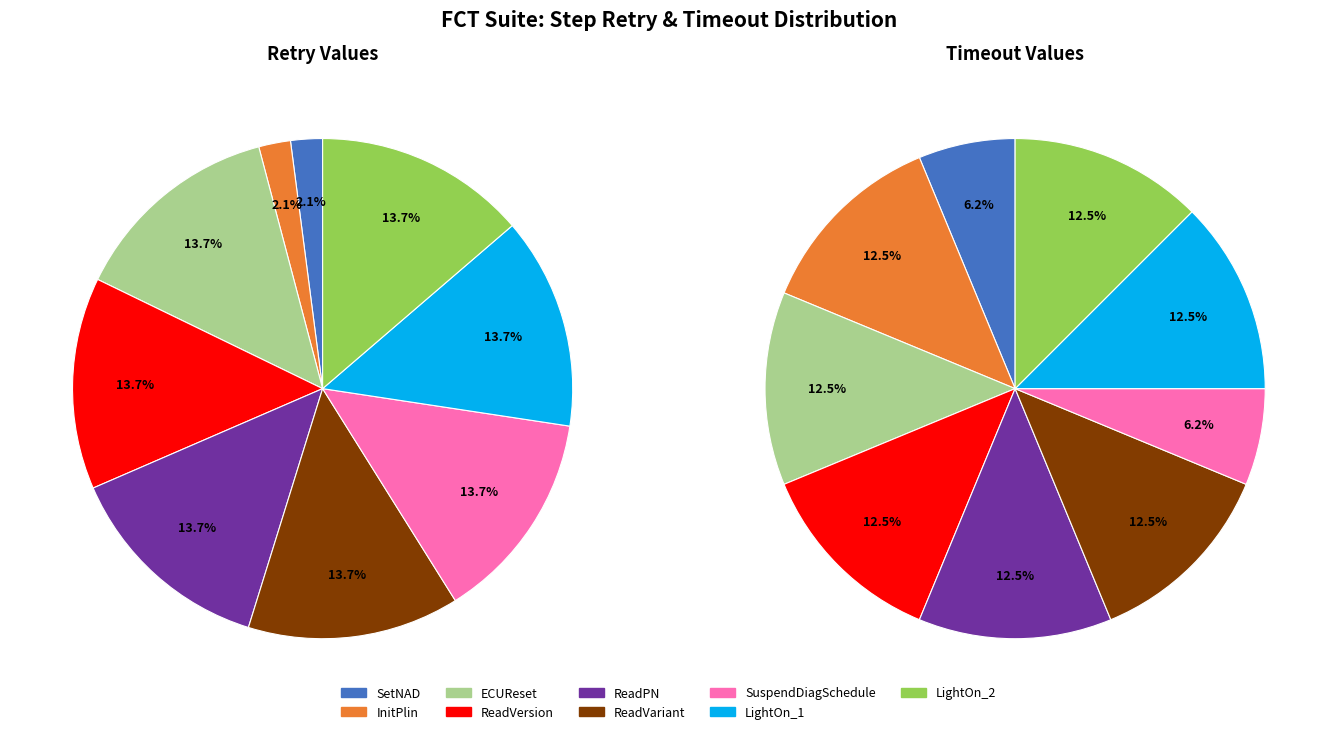

Is there a majority slice in this chart?

No